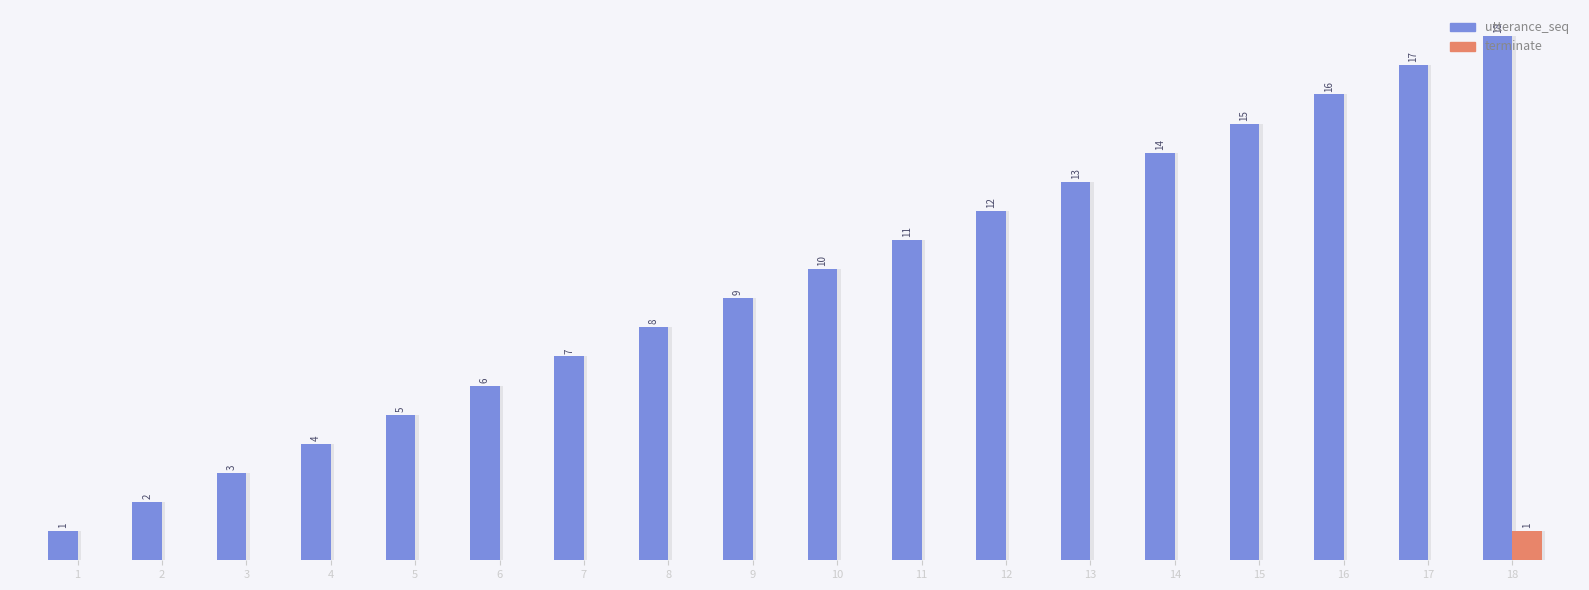

At which category is the sum across all series the highest?

18